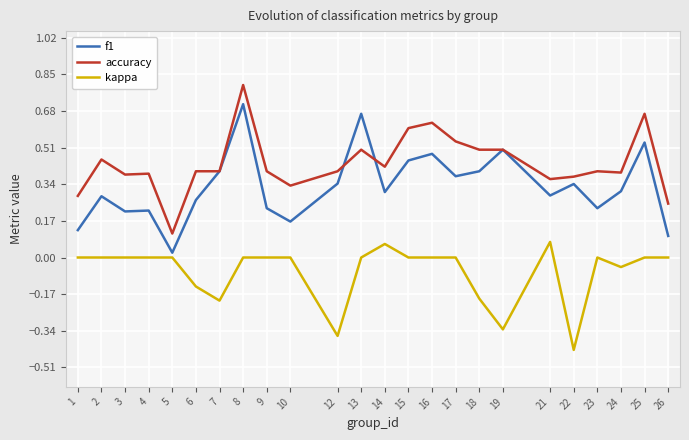

Is it true that kappa equals 0.1 at 21?

True